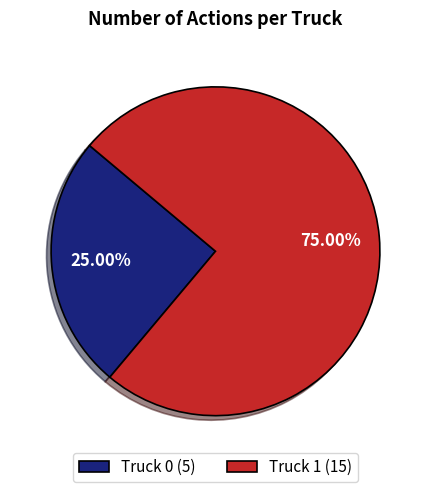

What percentage is NOT represented by Truck 1?

25.0%